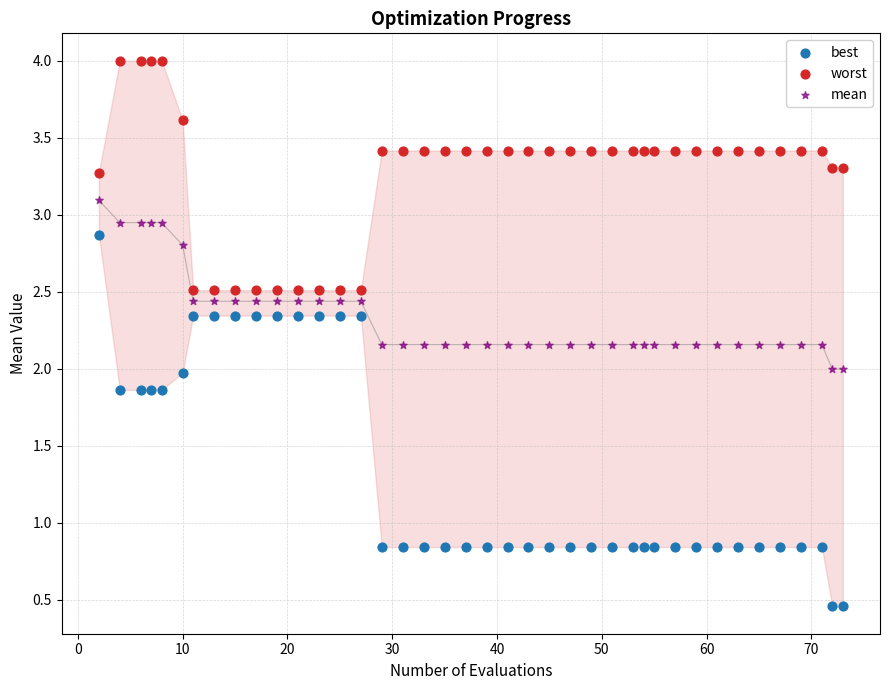

What is the X range (max minus min) for the scatter plot?

71.0